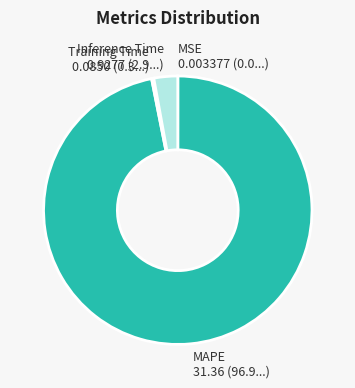

Is it true that MAPE is 82% of the pie?

False